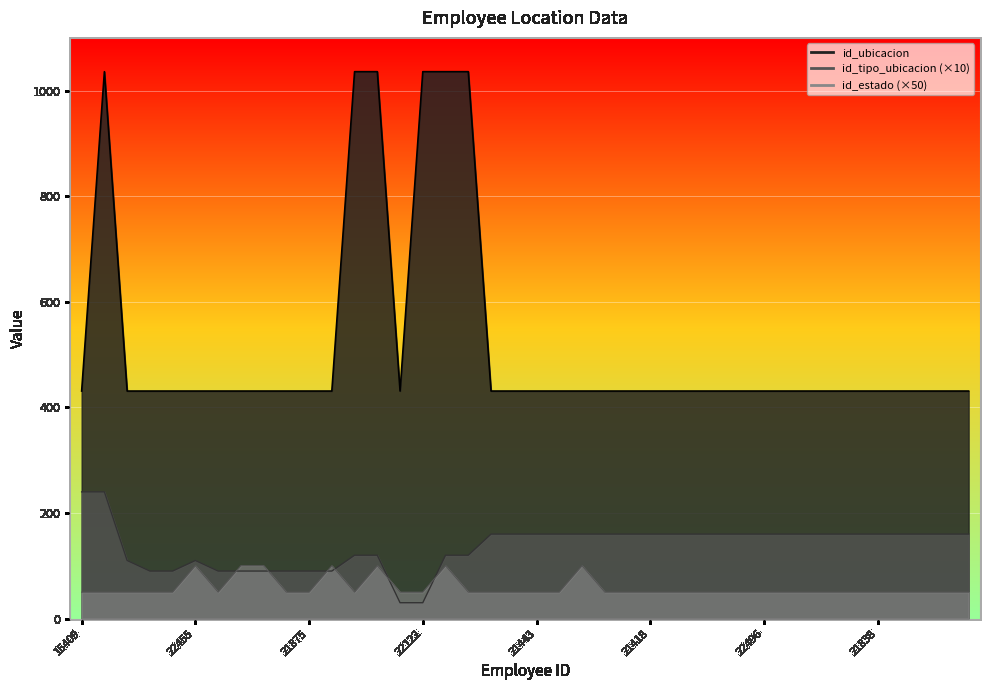

In id_estado, how many points are lower than both neighbors (excluding endpoints)?

2